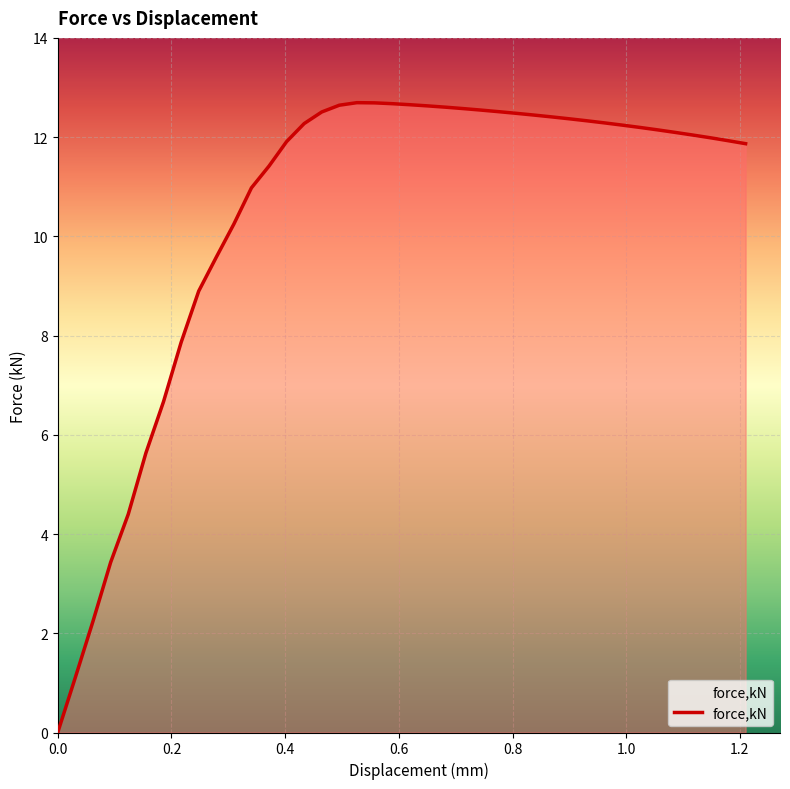

What is the maximum value shown in the chart?

12.7